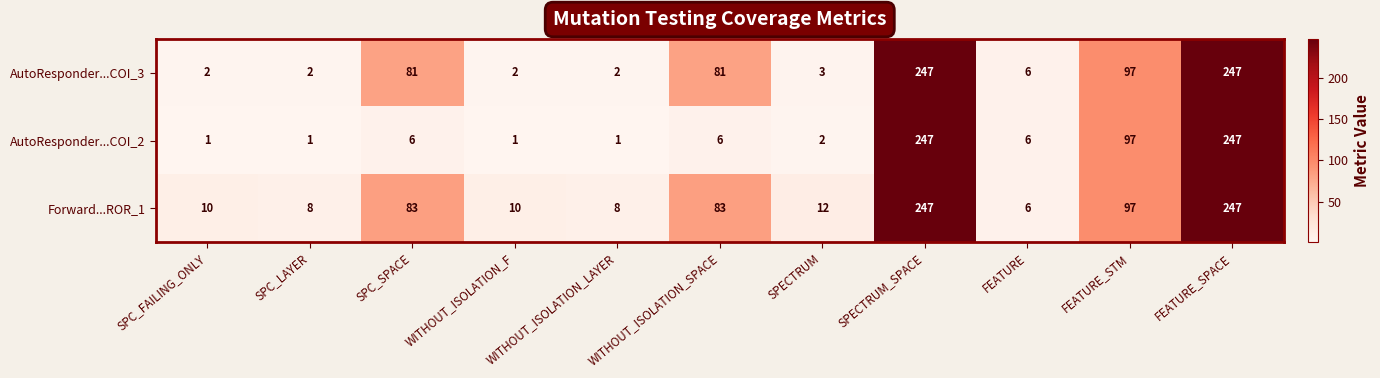

What is the average value of the AutoResponder...COI_3 series?

70